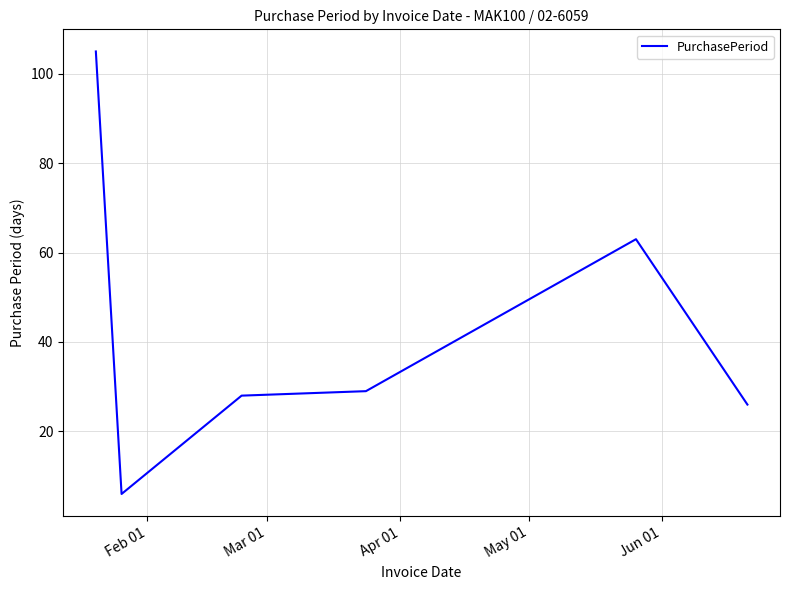

What is the sum of all values?

257